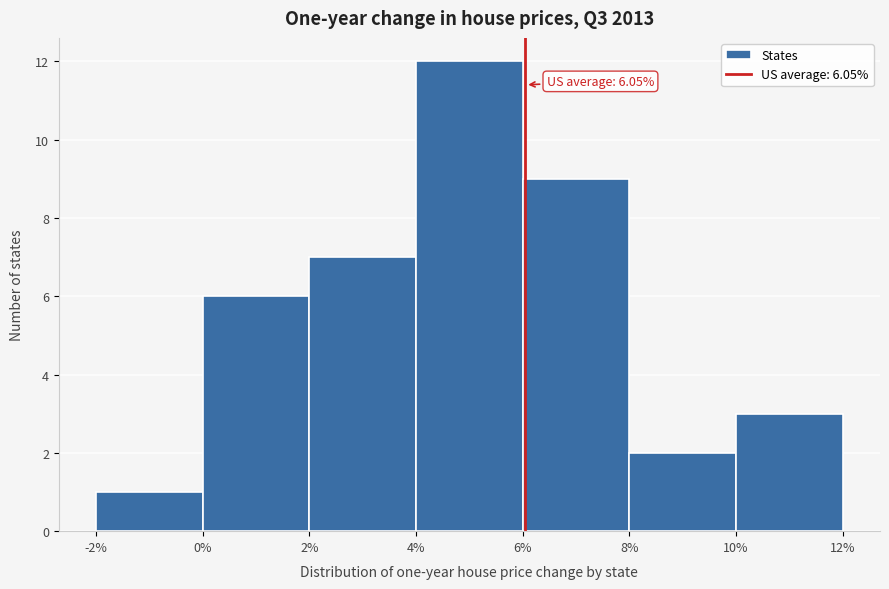

Which range on the x-axis has the tallest bar?

4% to 6%